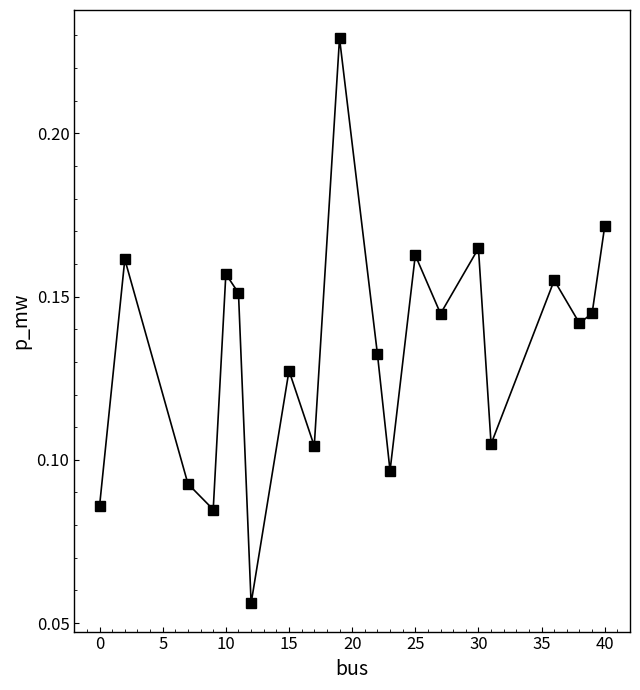

What is the sum of all values?

2.7